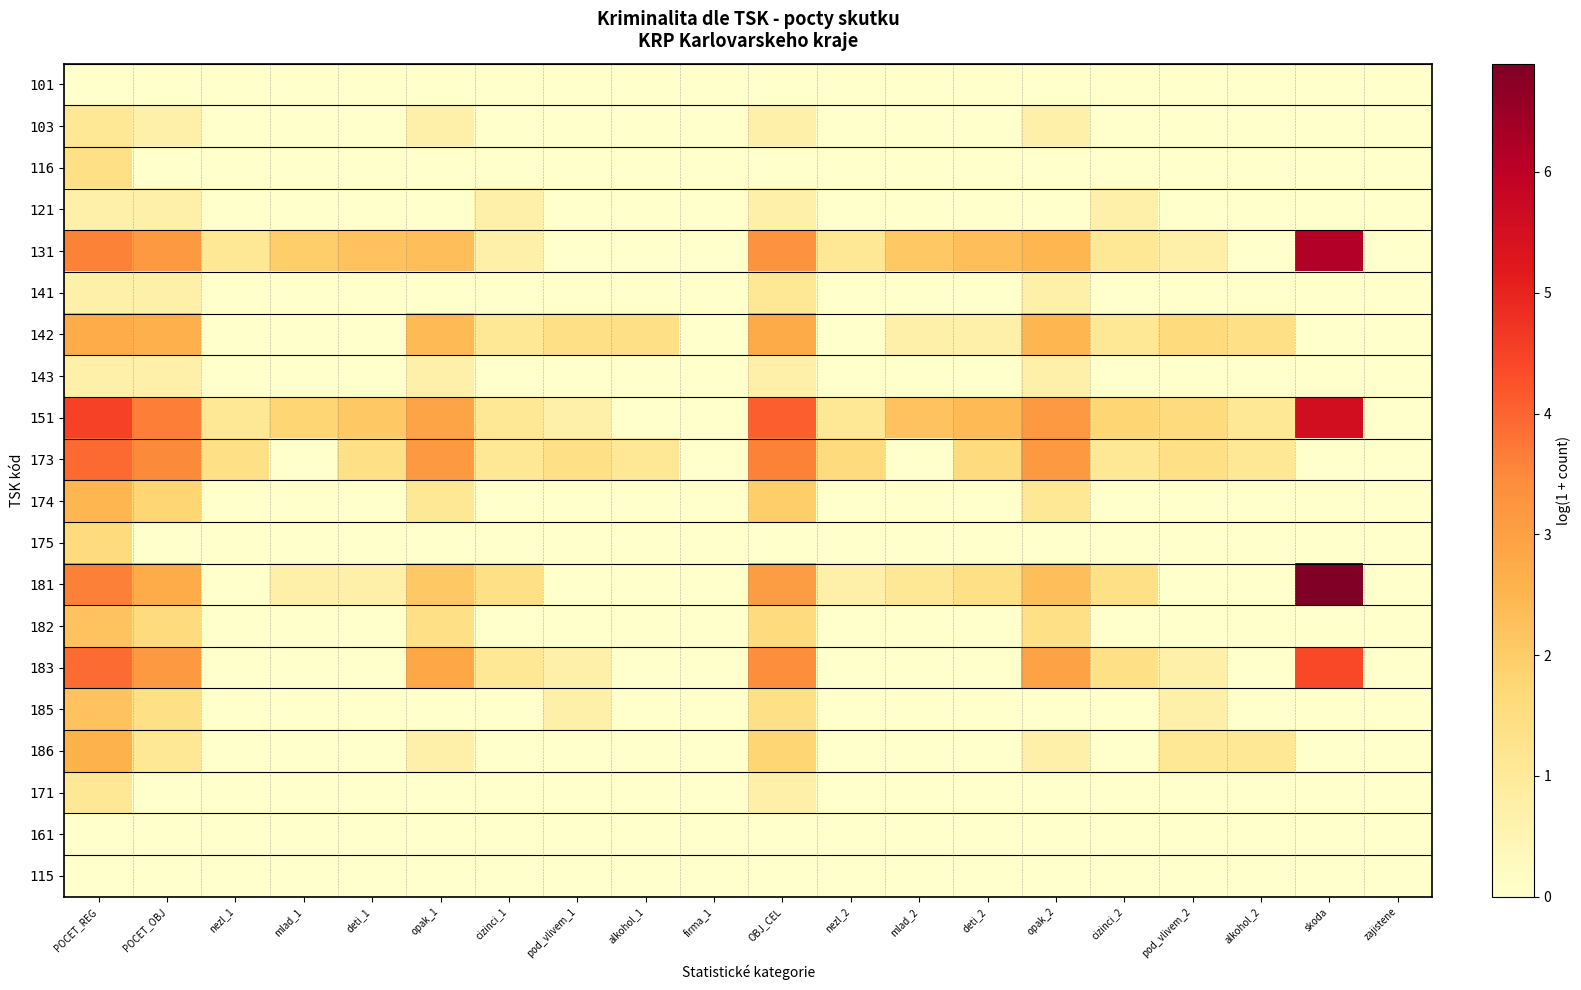

Which series has the largest total across all categories?

151